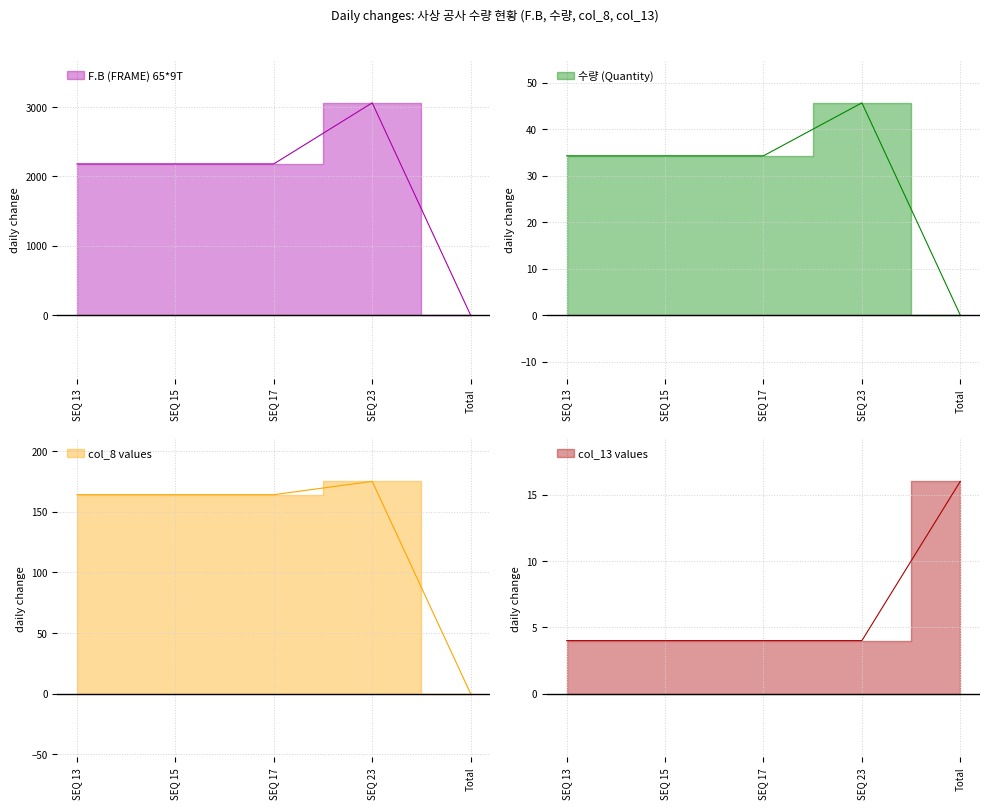

What is the difference between the maximum and minimum values in the 수량 (Quantity) series?

45.7